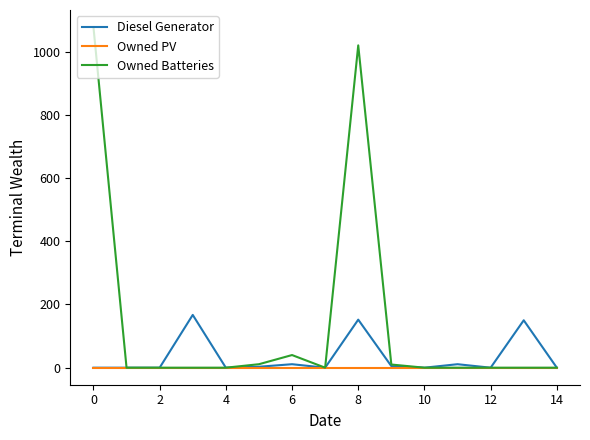

What is the difference between the second highest and second lowest values in the Owned Batteries series?

1020.0